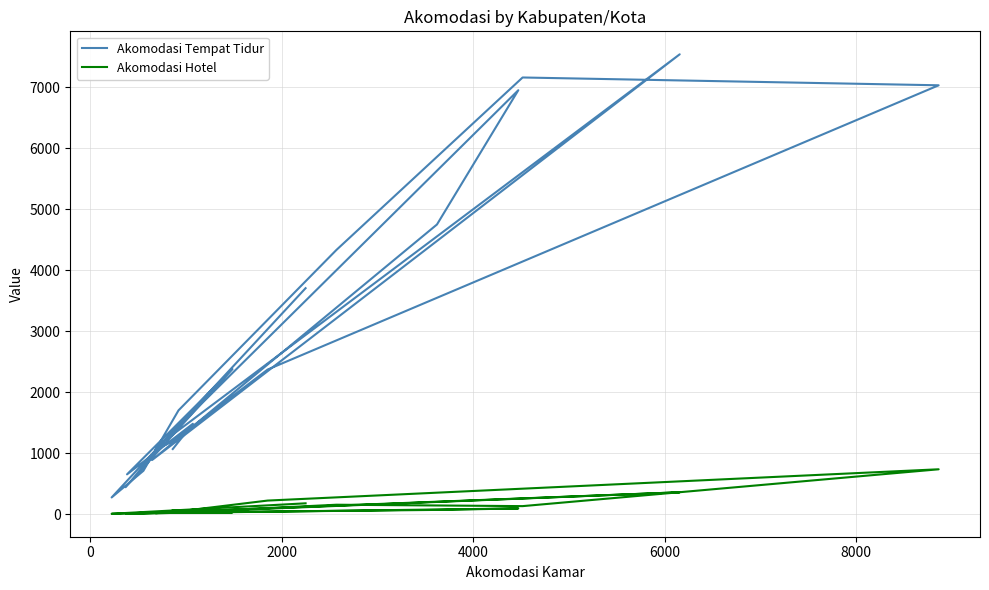

What is the highest value of the Akomodasi Tempat Tidur series?

7542